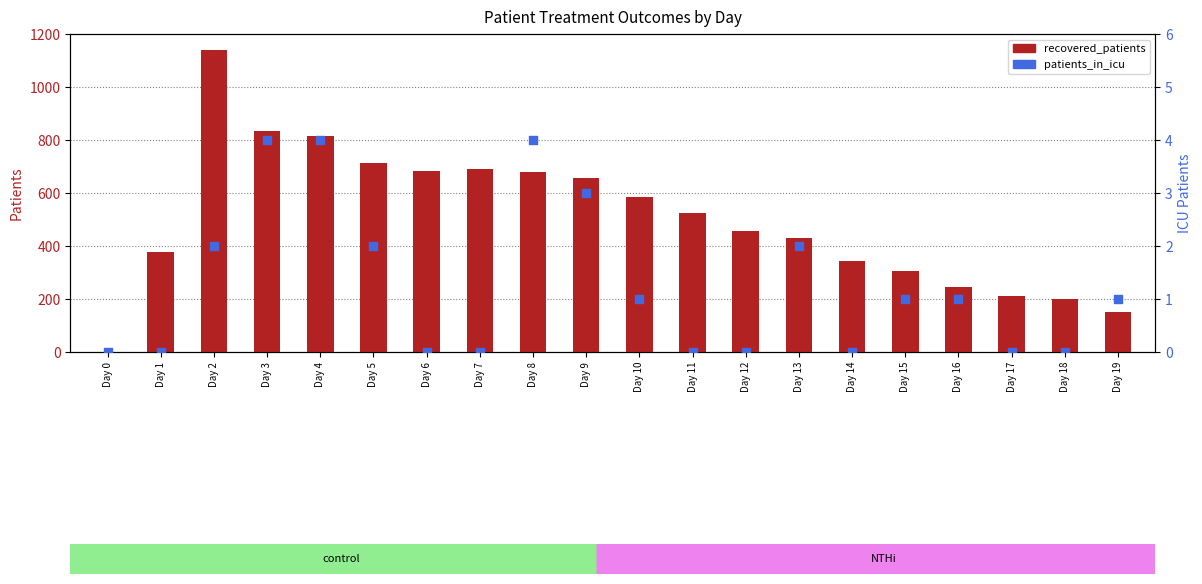

Which series contains the highest Y value?

recovered_patients